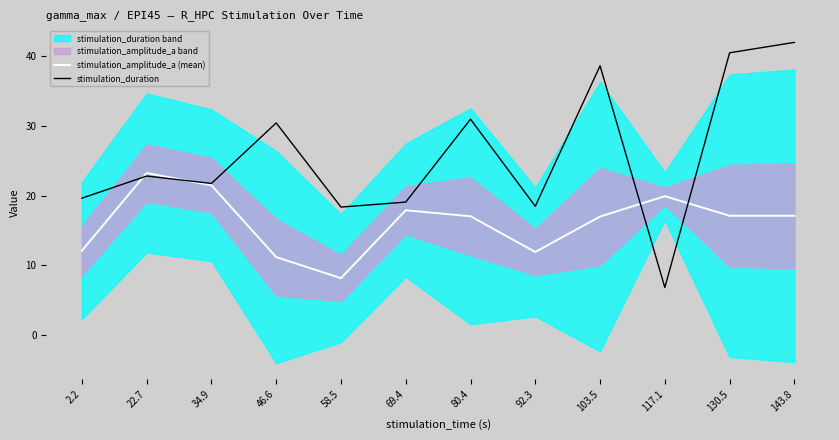

How many interior local peaks does the stimulation_amplitude_a (mean) series have?

3